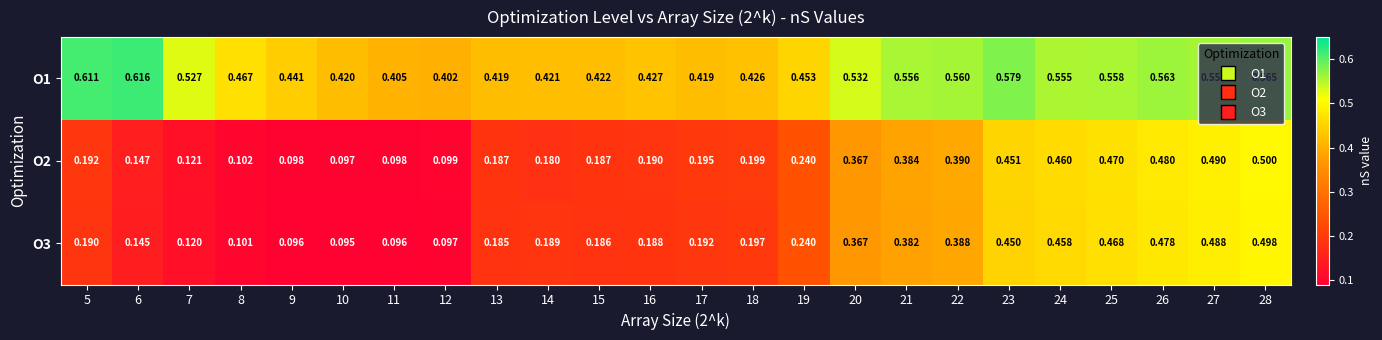

Which category has the highest value across all series?

6